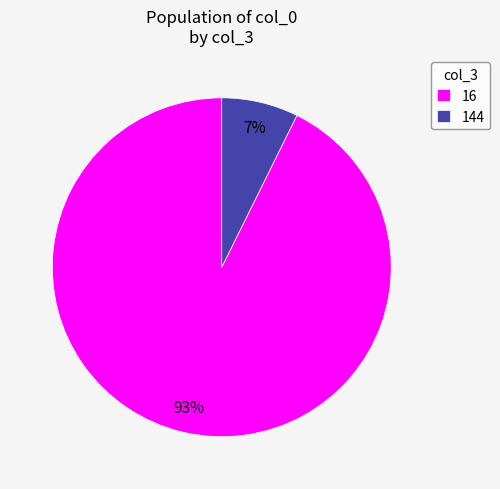

Which category has the smallest portion of the pie?

144